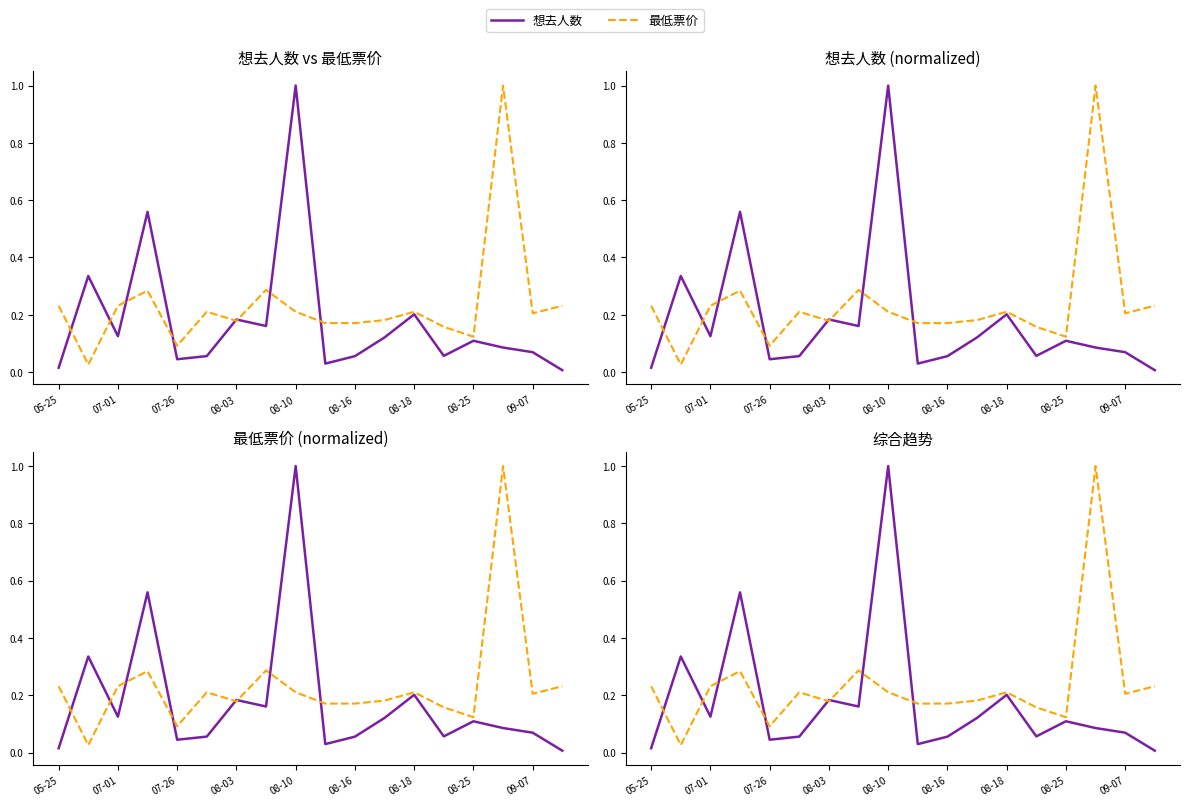

Is the value of 想去人数 at 08-16 greater than the value of 最低票价 at 16?

No